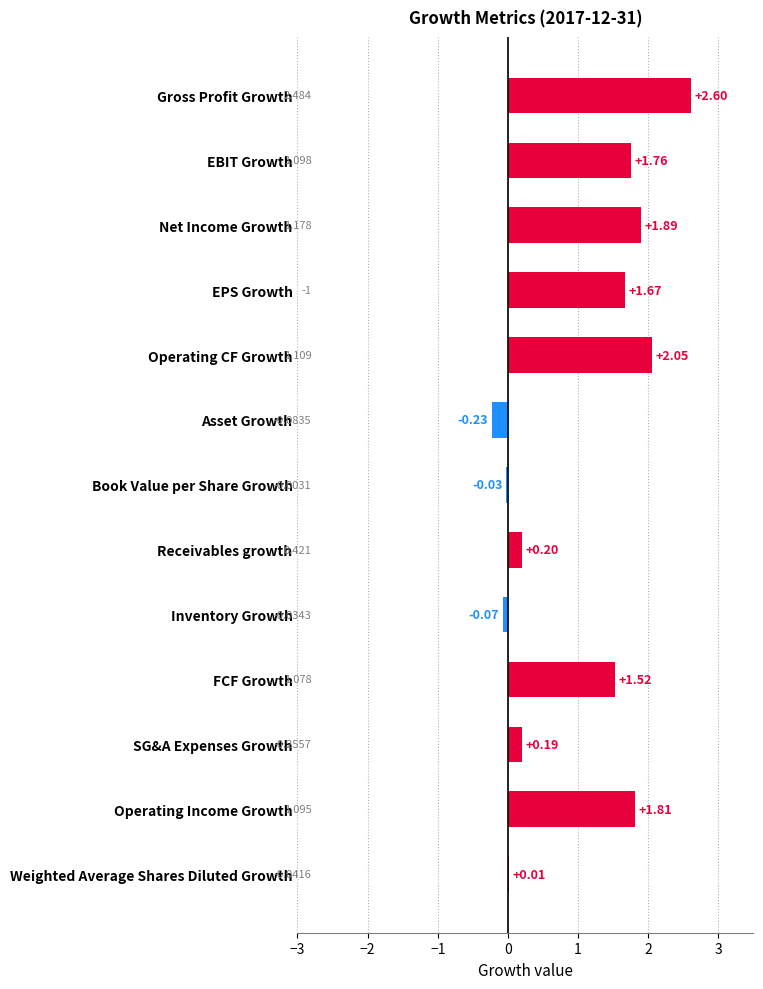

Between Book Value per Share Growth and Inventory Growth, which is larger?

Book Value per Share Growth